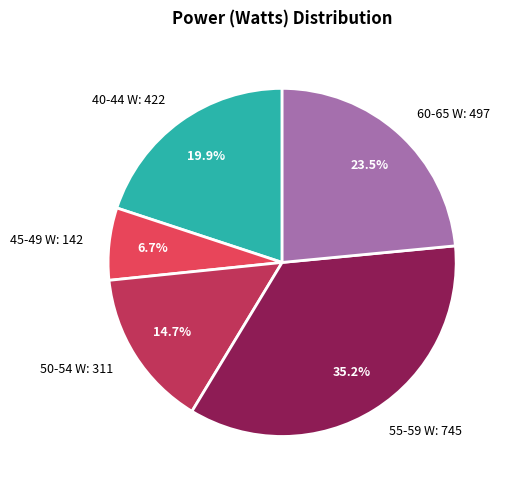

What is the largest slice in the pie chart?

55-59 W: 745